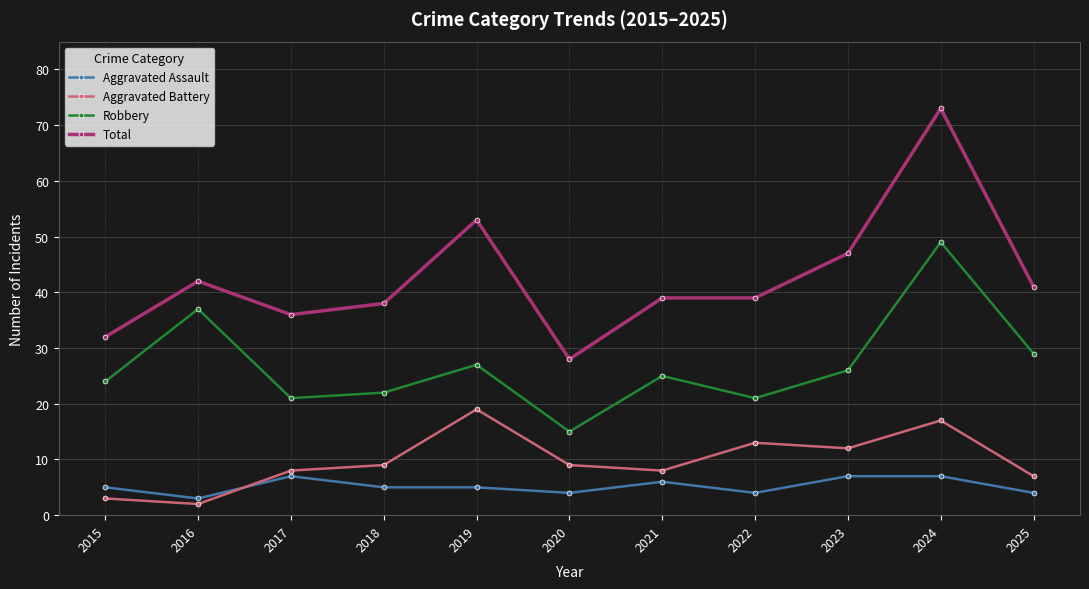

Between 2016 and 2017, which series saw the biggest shift?

Robbery